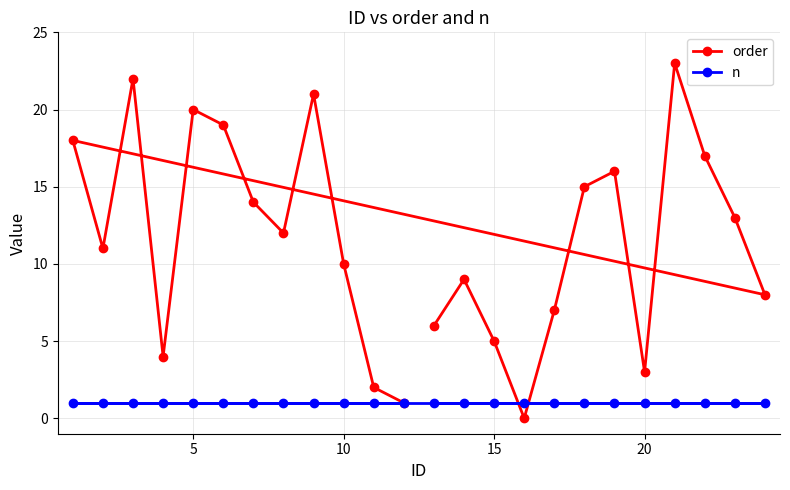

Which series has the largest range (max minus min)?

order